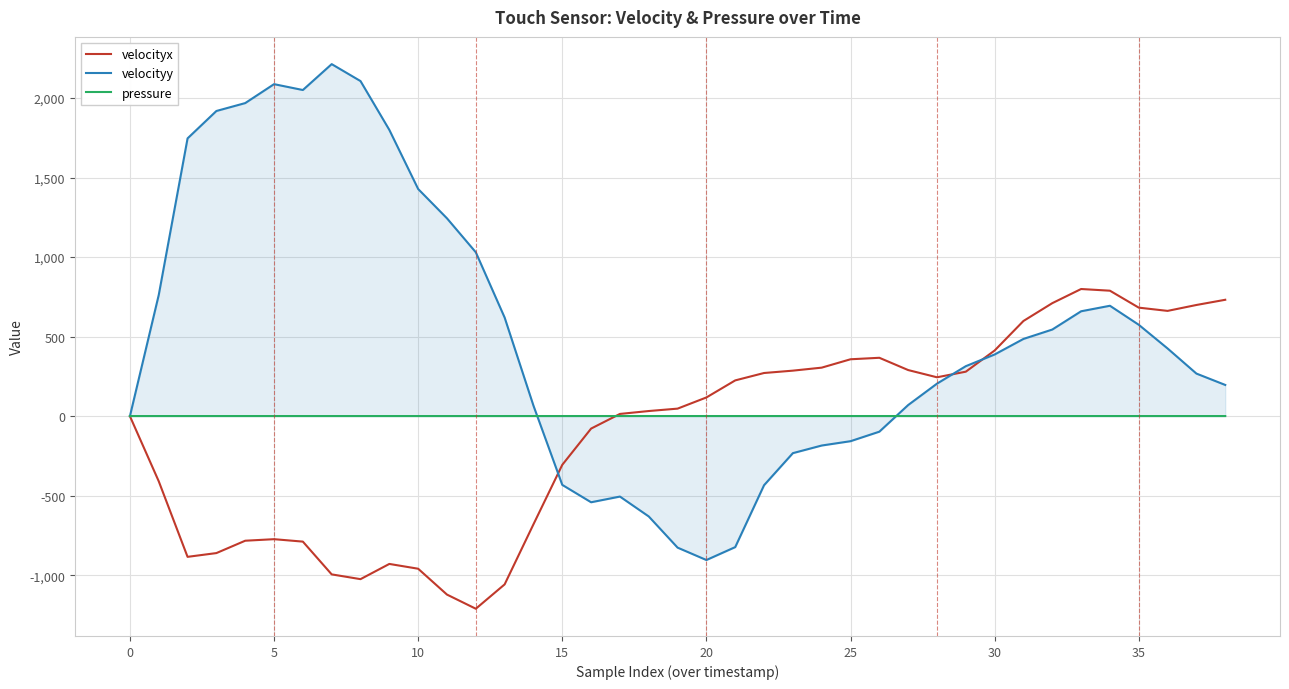

What is the smallest value displayed?

-1210.5